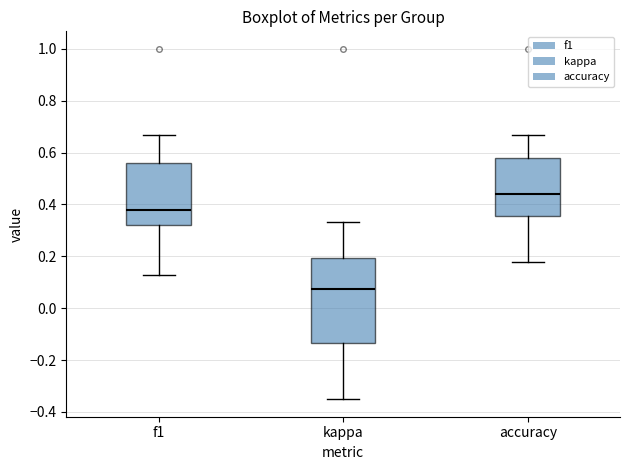

Reading left to right, transcribe this box plot: for each box, give where its median line is, the range the box spans, and where its two whiskers end, as read against the y-axis. The values are not printed on the chart, so give them approximately, as read against the axis.

f1: median 0.38, box 0.32 to 0.56, whiskers 0.12 to 0.66
kappa: median 0.08, box -0.14 to 0.20, whiskers -0.36 to 0.34
accuracy: median 0.44, box 0.36 to 0.58, whiskers 0.18 to 0.66